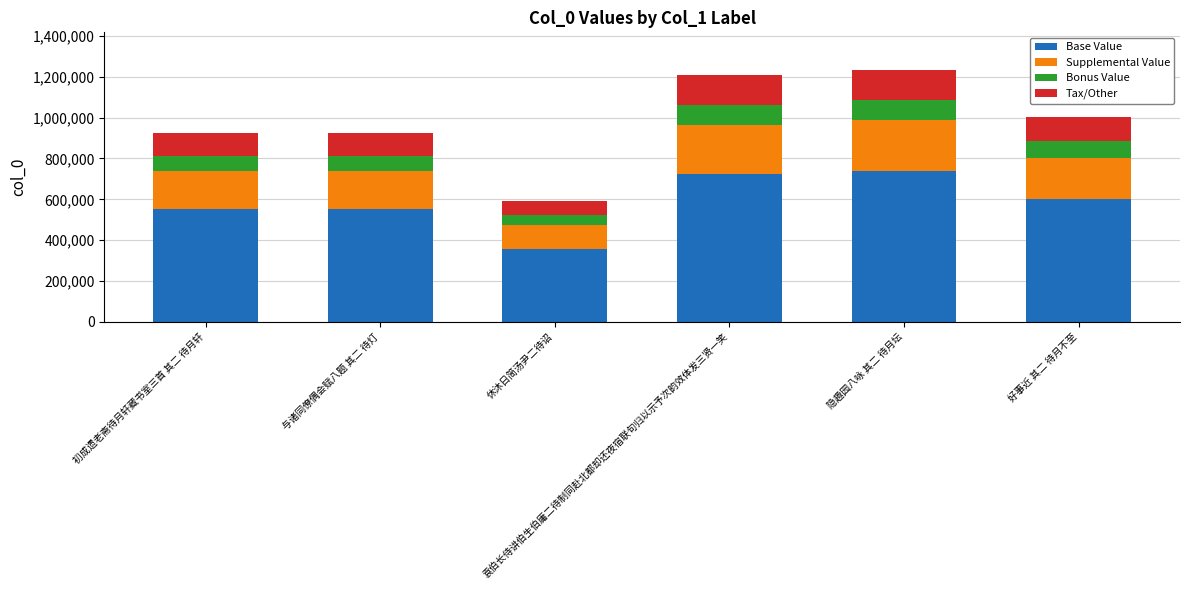

What is the lowest value of the Base Value series?

356208.0